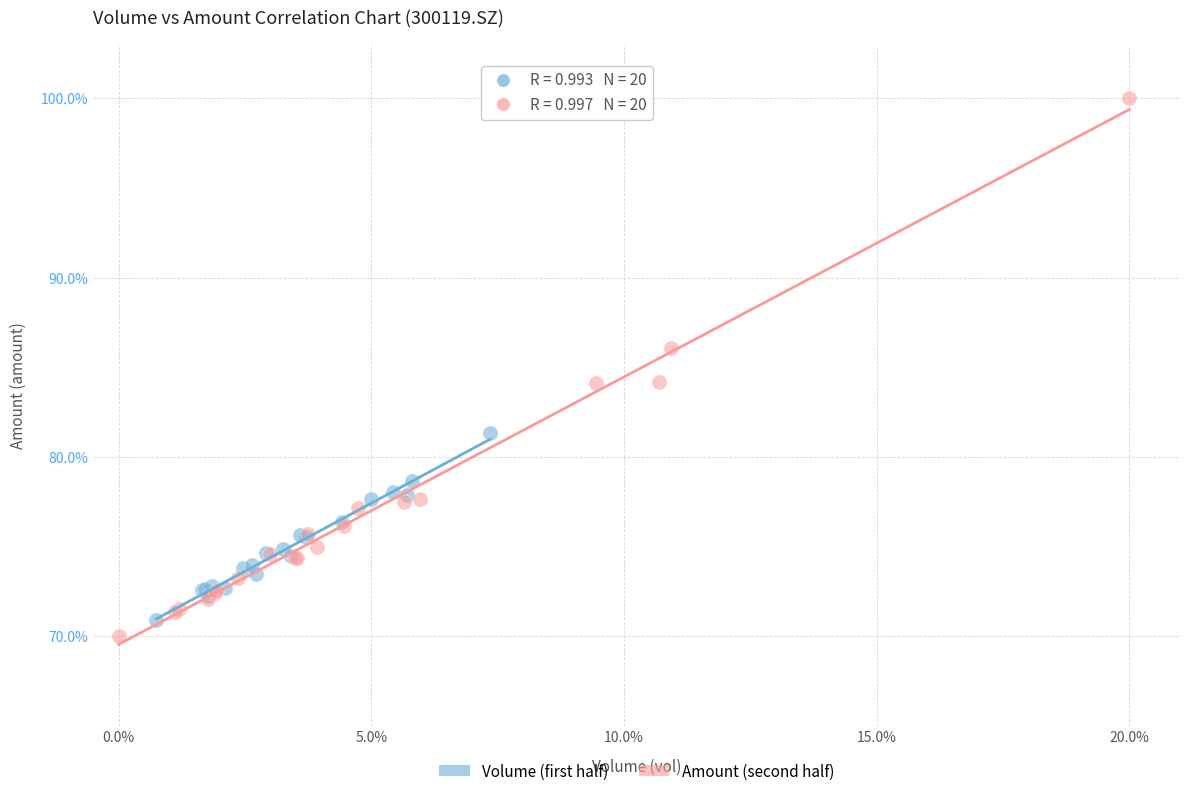

What are all the series names shown in the legend?

Volume (first half), Amount (second half)